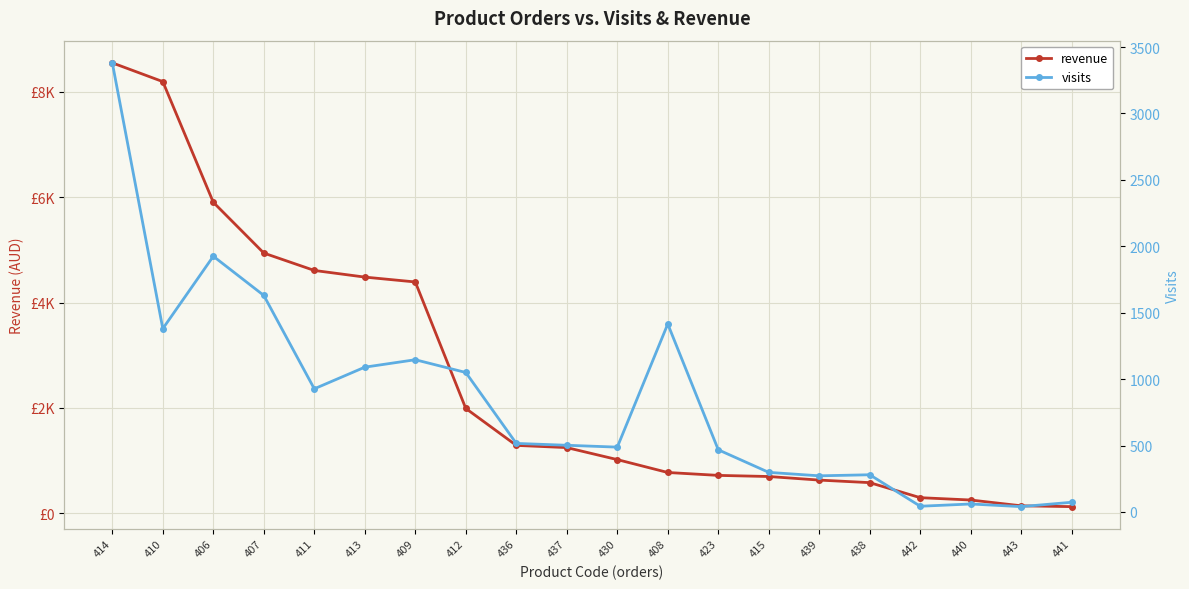

The value of visits at 442 is 12.0. True or false?

False